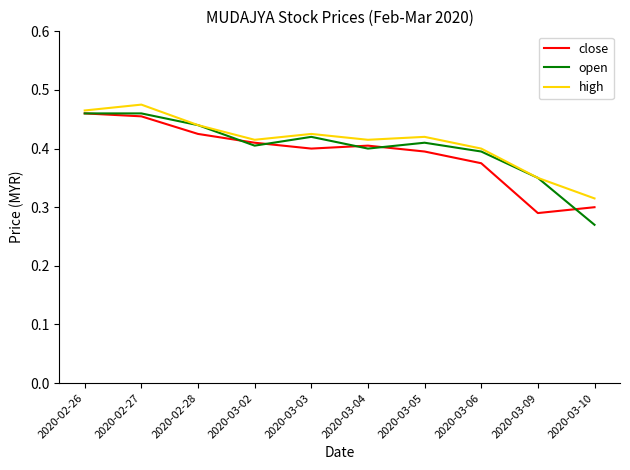

How many series are shown in this chart?

3